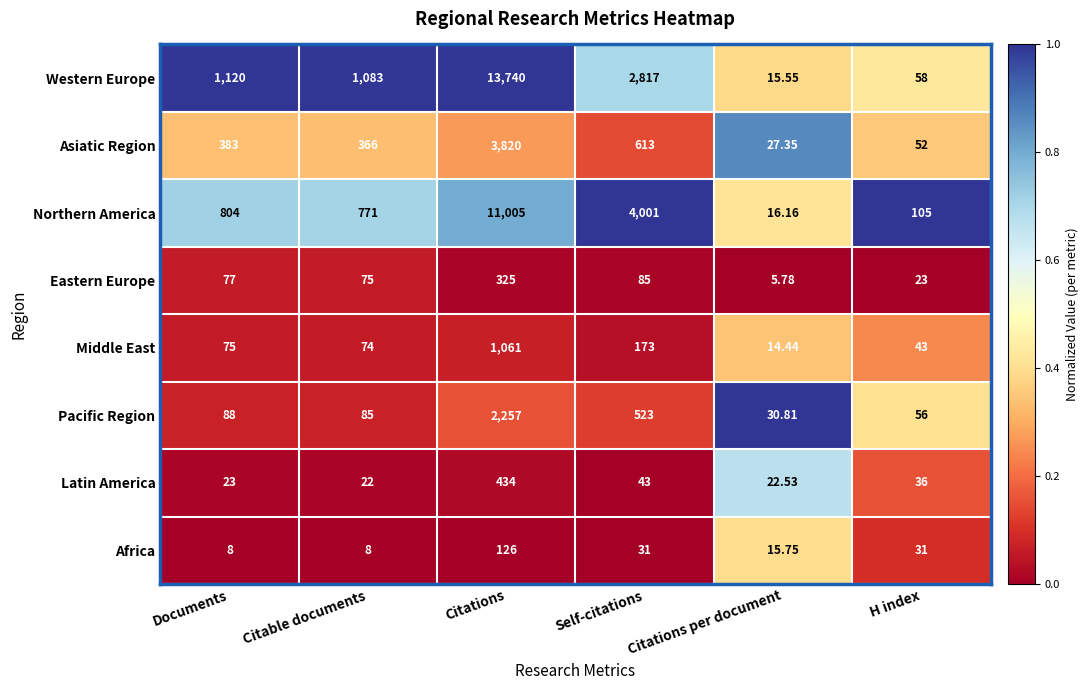

Where is Eastern Europe nearest to the value 165?

Self-citations